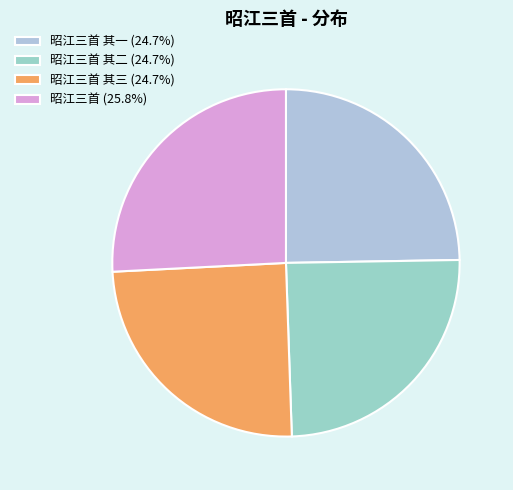

How many slices are in this pie chart?

4